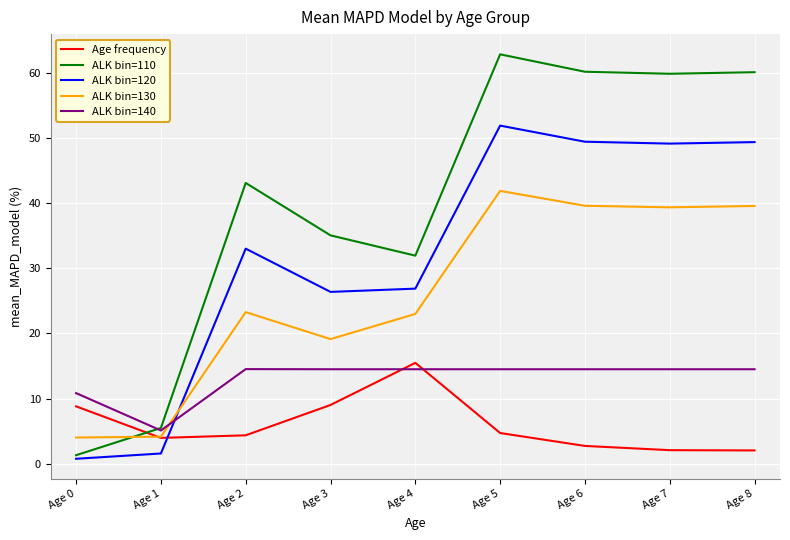

Which category has the lowest value in the ALK bin=110 series?

Age 0